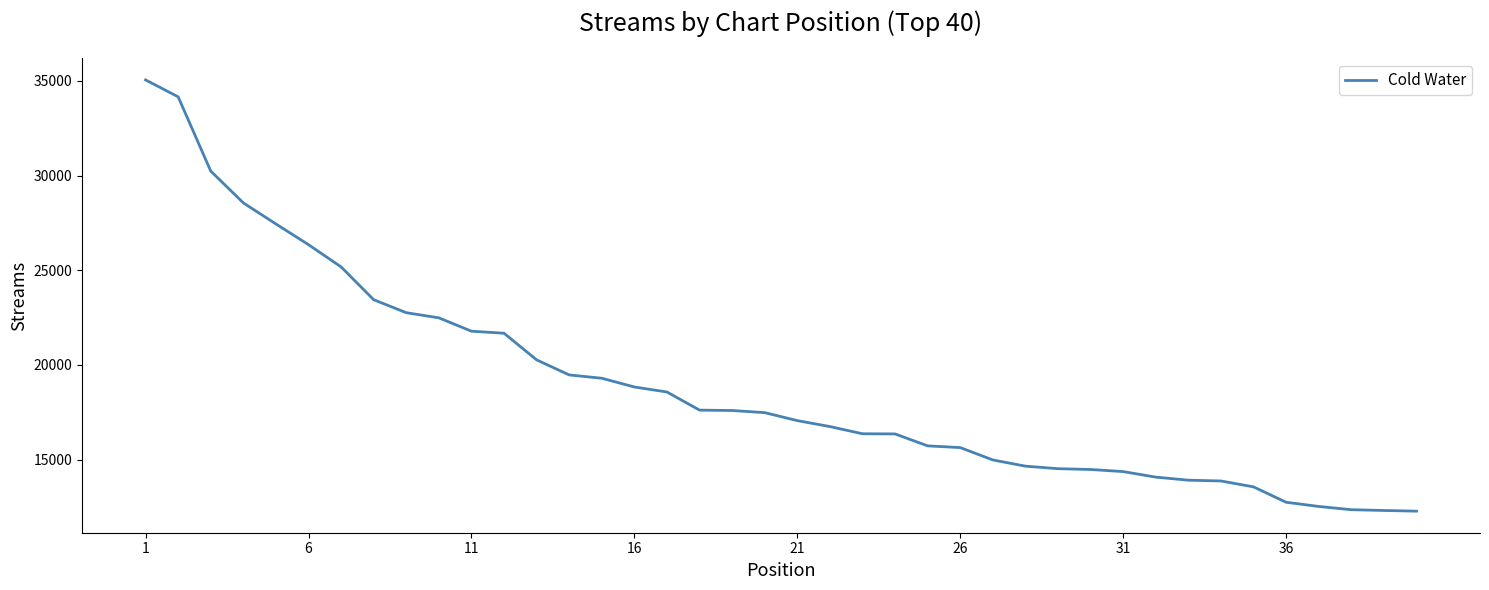

How many series are shown in this chart?

1